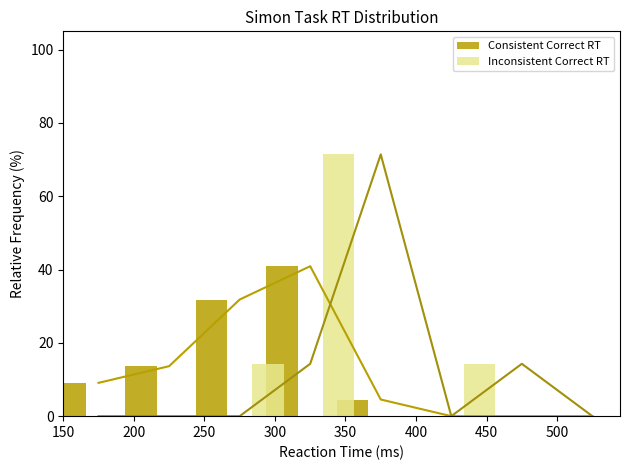

What is the difference between the maximum and minimum values in the Consistent Correct RT series?

40.9